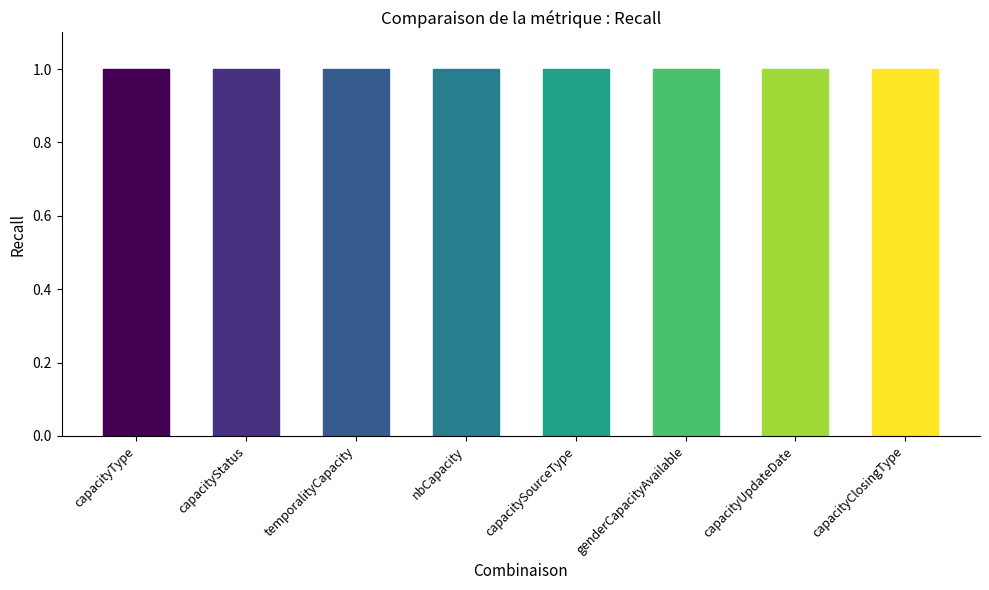

Reading right to left, list all the values displayed in this chart.

Max: 1	1	1	1	1	1	1	1
Base Min: 0	0	0	0	0	0	0	0